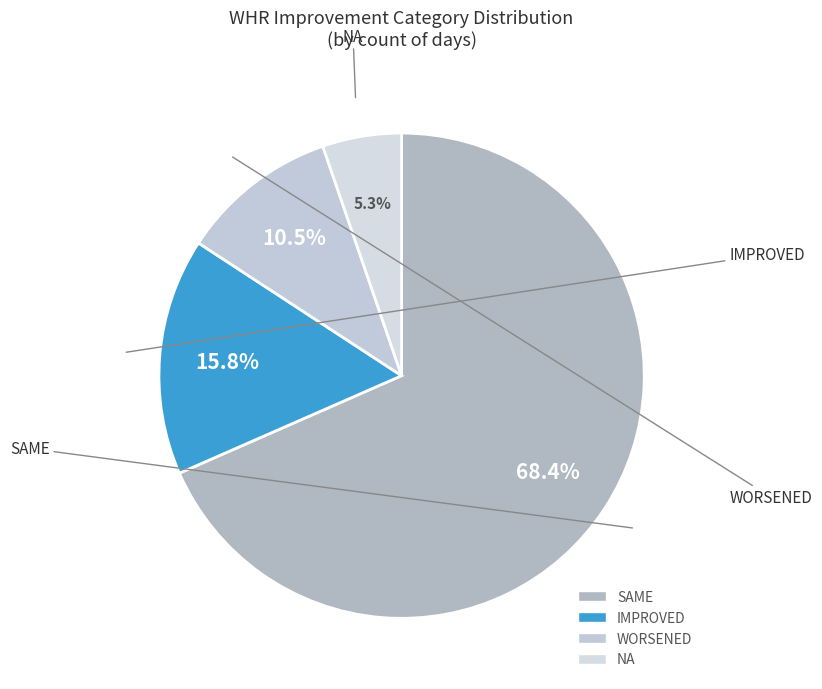

To the nearest percent, what is the average slice percentage?

25%